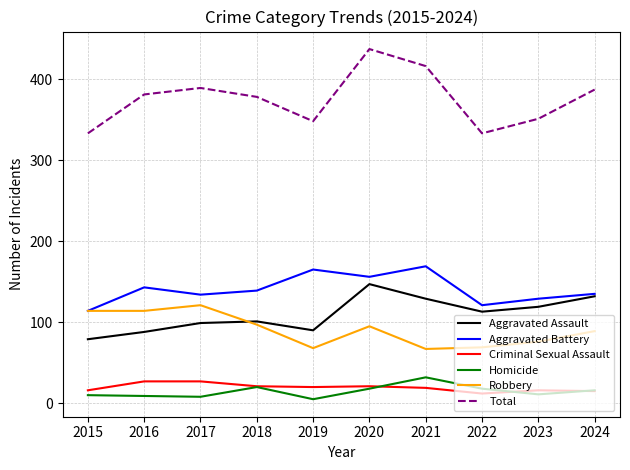

At how many categories does at least one series exceed 110?

10